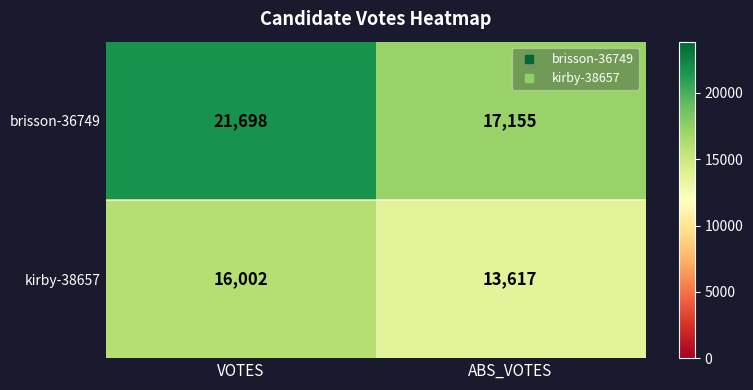

What is the average value of the kirby-38657 series?

14810